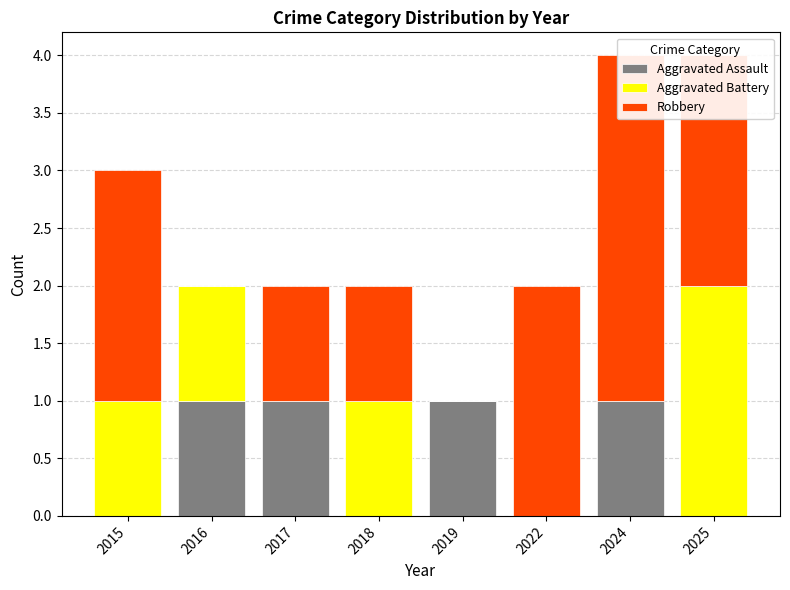

Reading right to left, what are all the values shown in this chart?

Aggravated Assault: 0	1	0	1	0	1	1	0
Aggravated Battery: 2	0	0	0	1	0	1	1
Robbery: 2	3	2	0	1	1	0	2